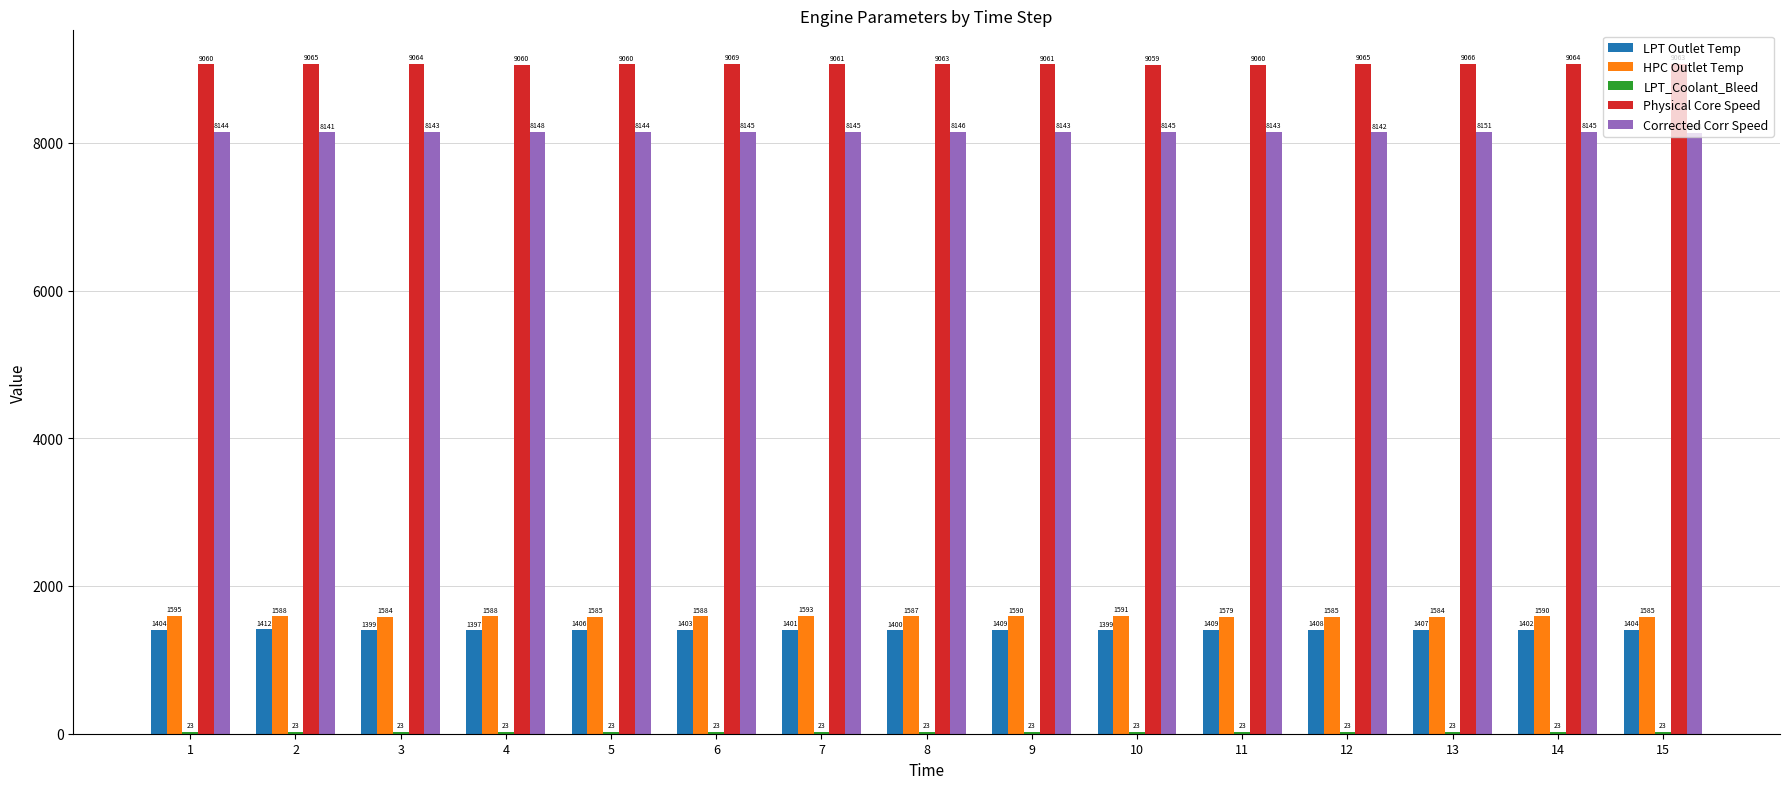

Is the value of LPT Outlet Temp at 3 greater than the value of Physical Core Speed at 10?

No